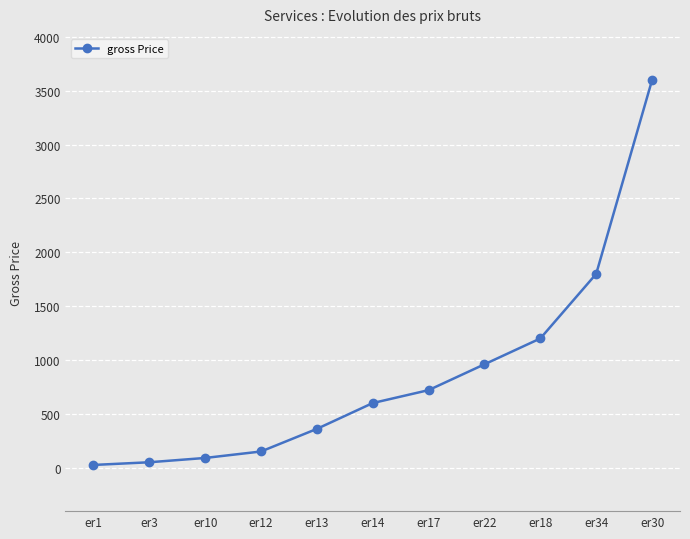

What is the maximum value shown in the chart?

3600